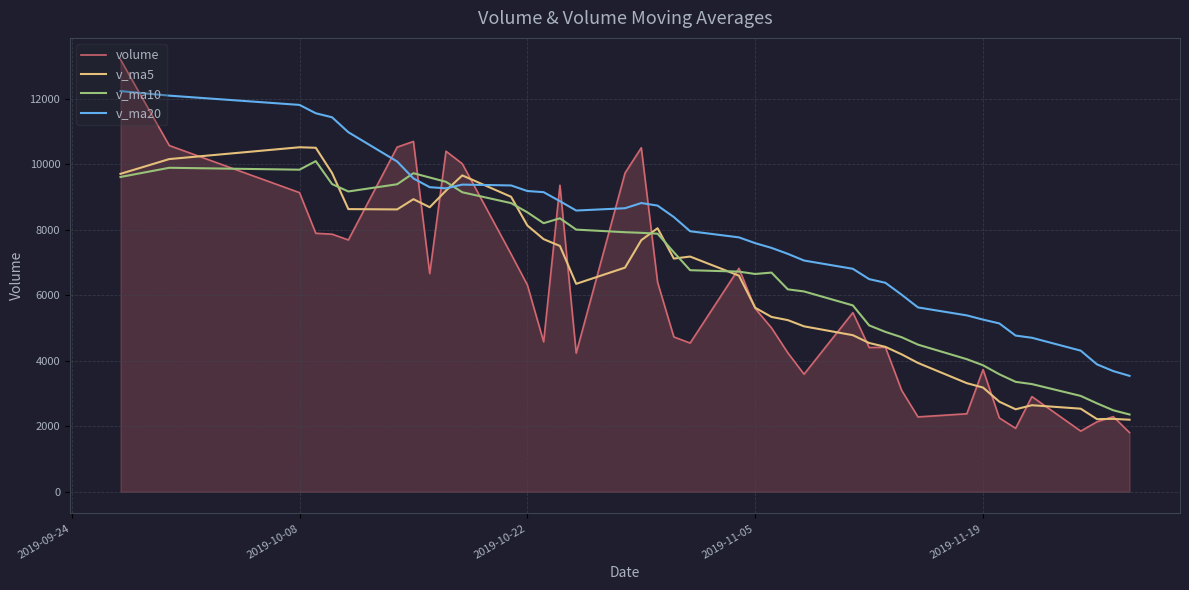

What is the difference between the maximum and minimum values in the v_ma5 series?

8322.8